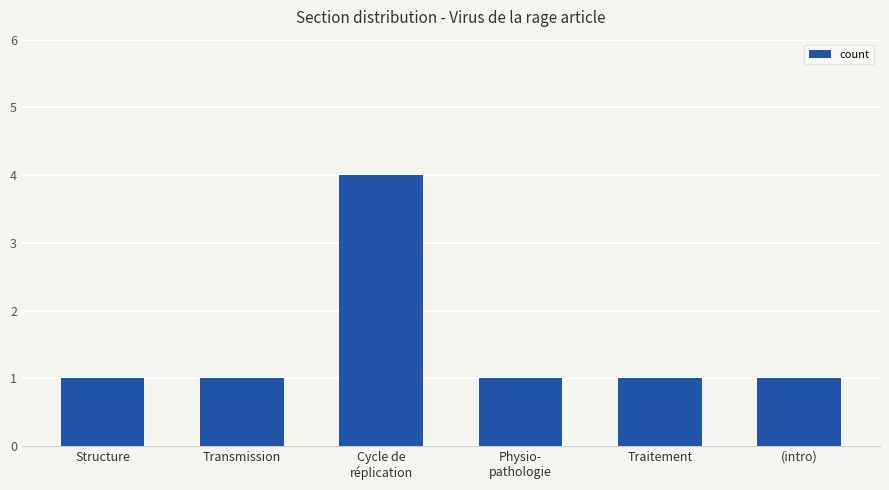

What is the greatest value displayed?

4